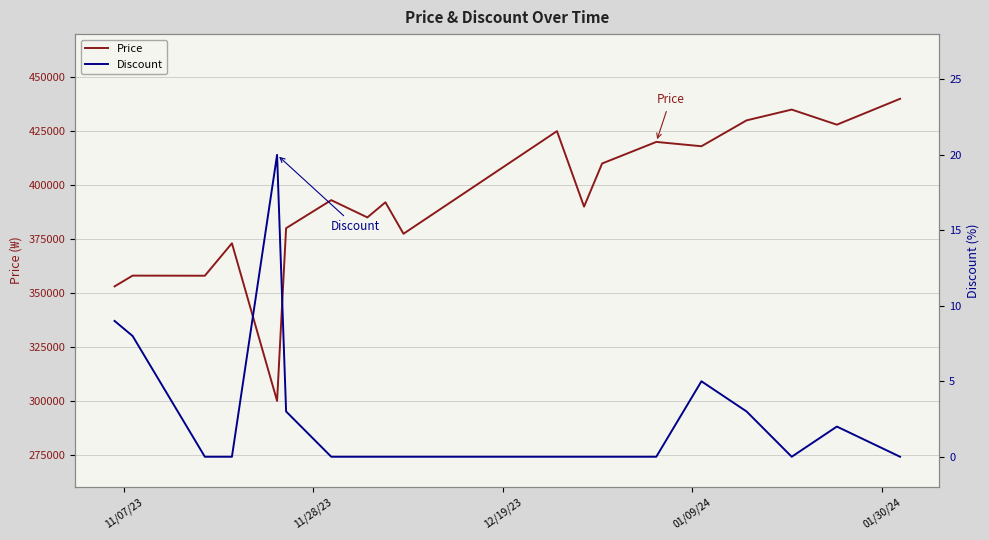

What is the minimum value for Price?

299900